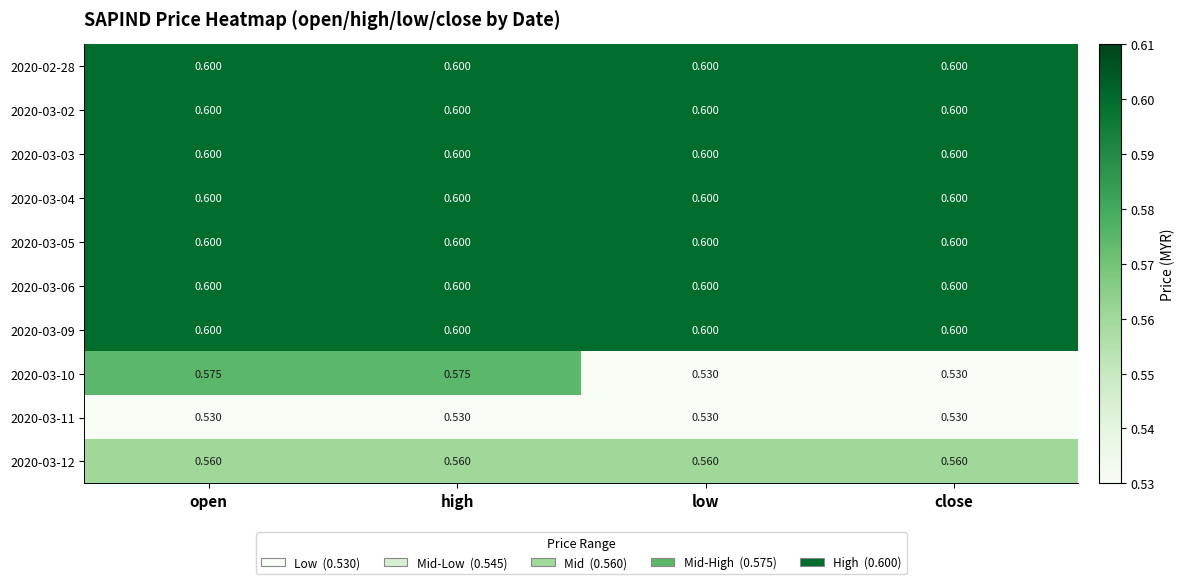

Is the value of 2020-03-09 at close greater than the value of 2020-03-11 at open?

Yes